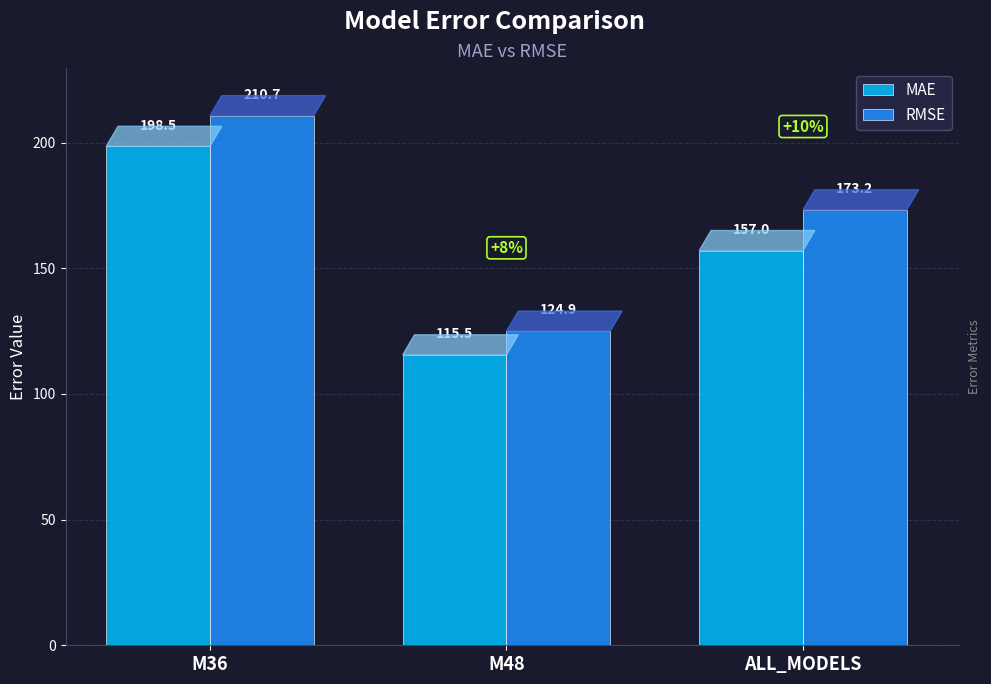

Which series has the widest spread of values?

RMSE